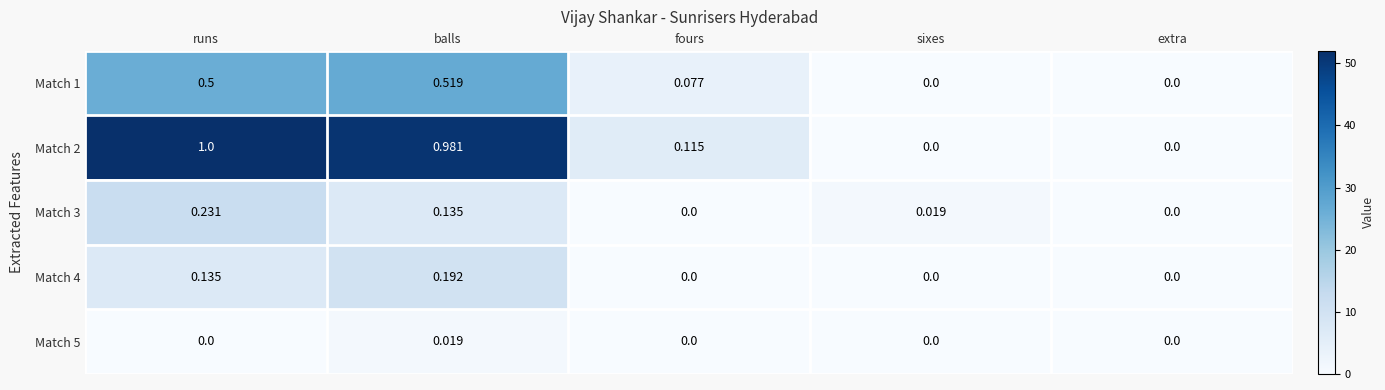

Which series has the largest total across all categories?

Match 2